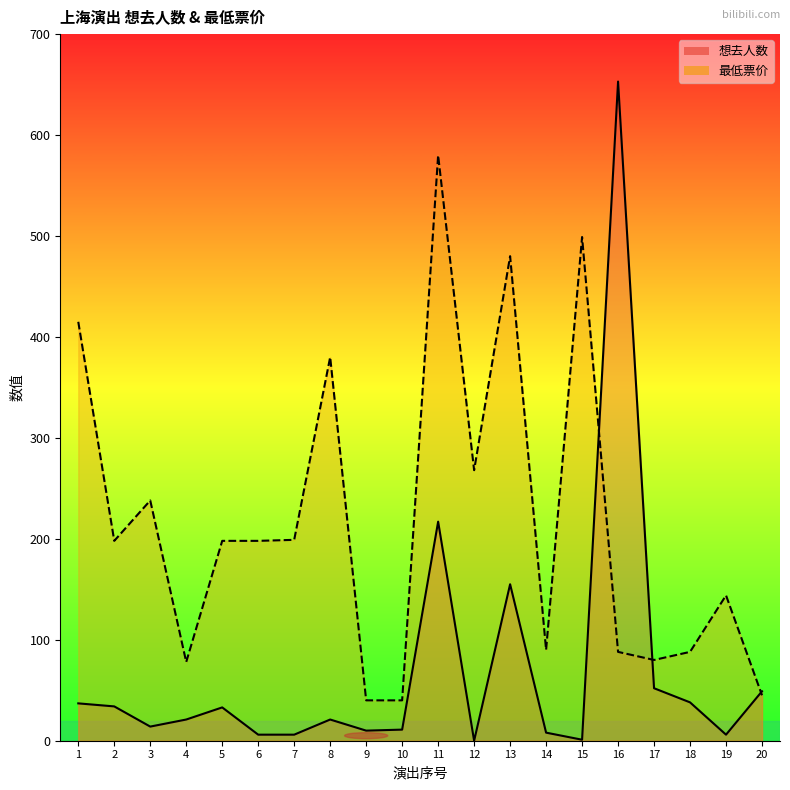

What is the value of the 想去人数 point at the 14th from the left?

8